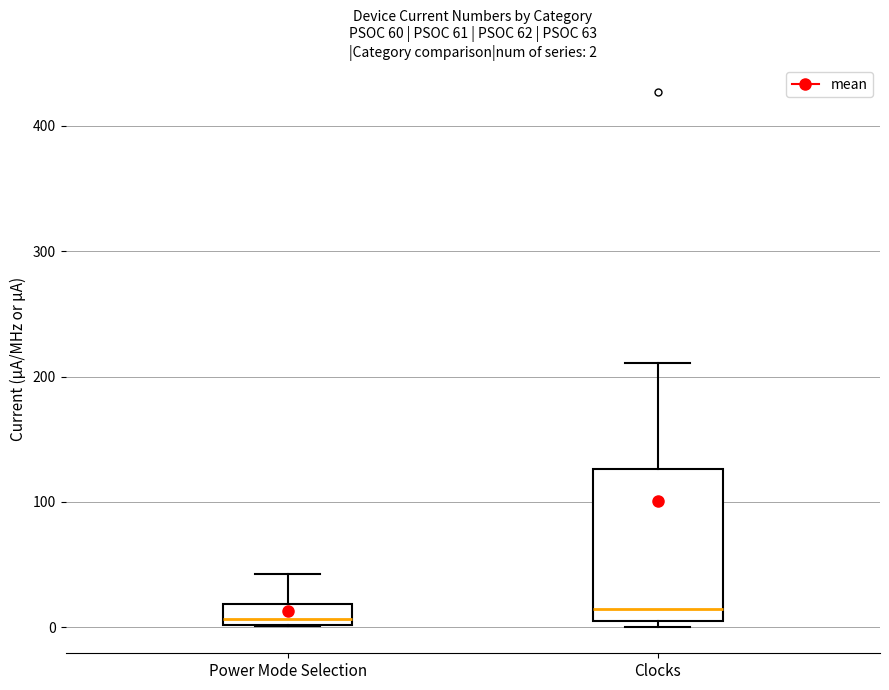

Comparing the boxes themselves (not the whiskers), which one is the tallest?

Clocks